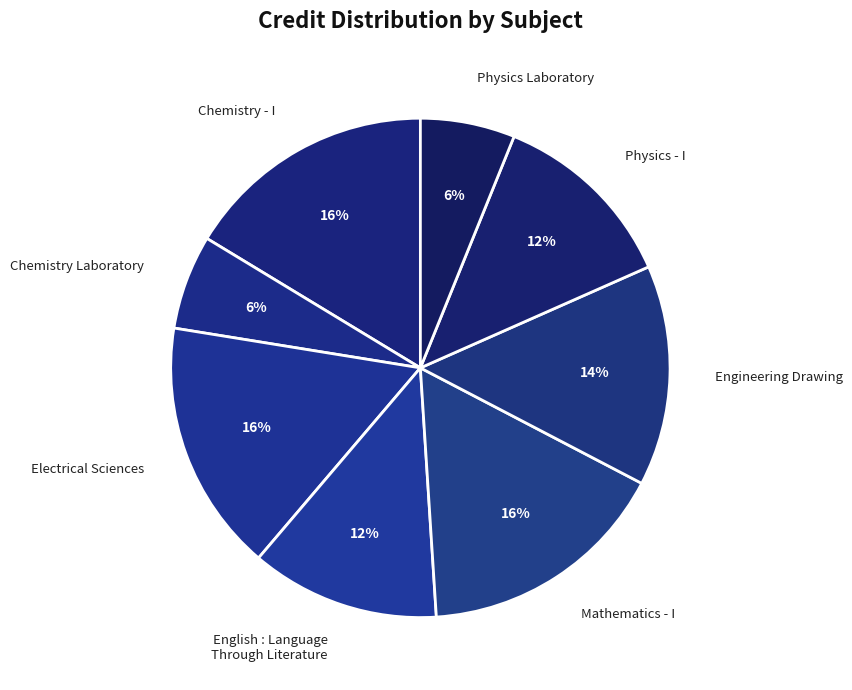

Is it true that Physics - I is 3% of the pie?

False